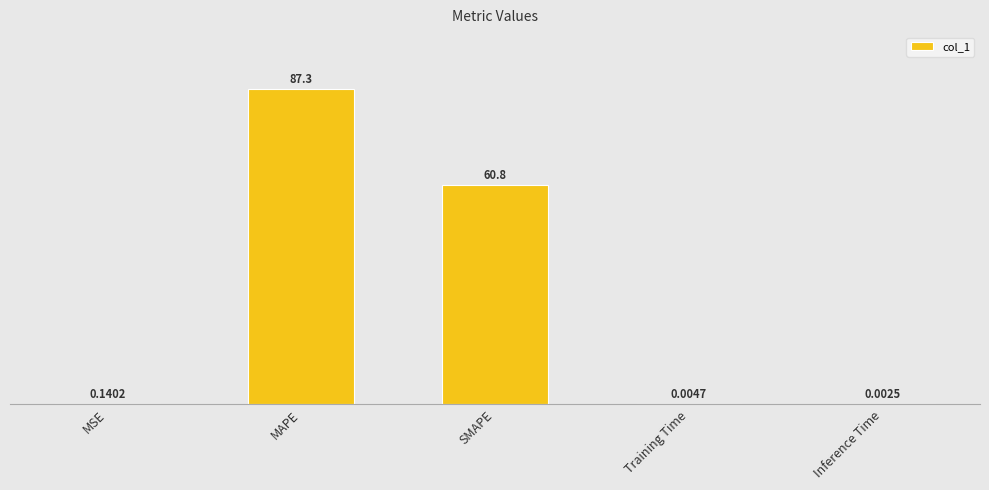

Are the bars horizontal?

No